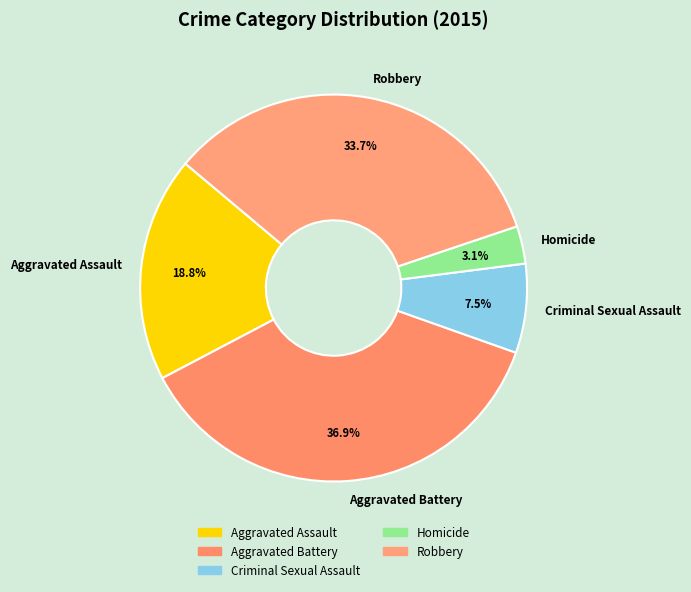

Is there a majority slice in this chart?

No